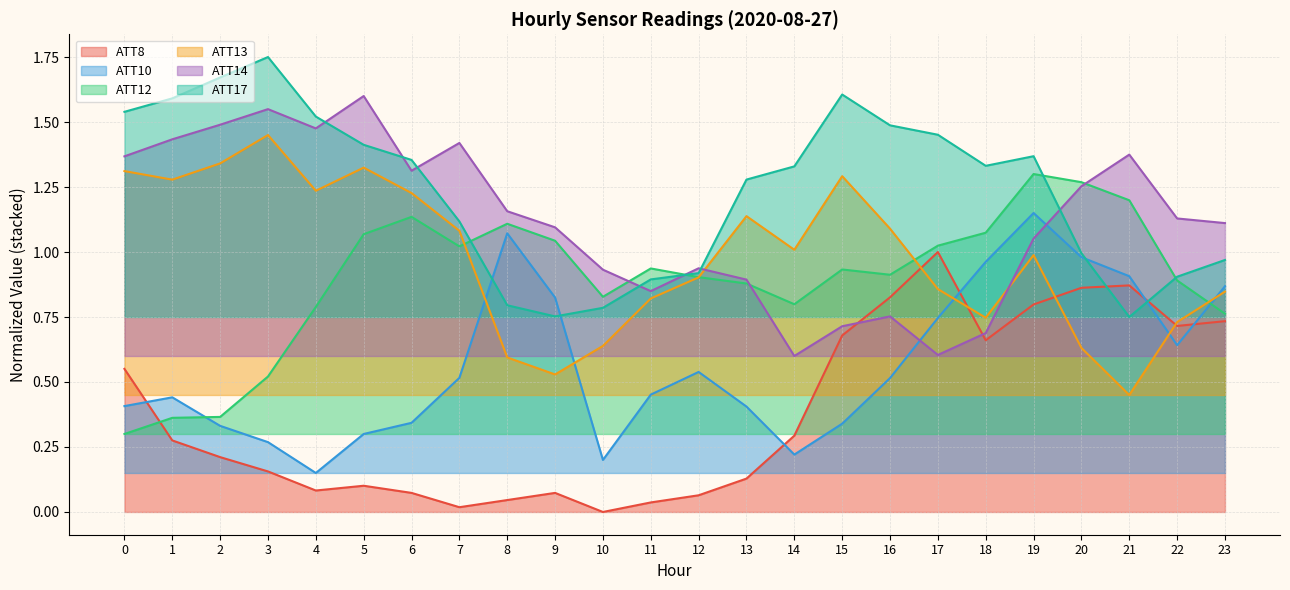

What are all the series names shown in the legend?

ATT8, ATT10, ATT12, ATT13, ATT14, ATT17